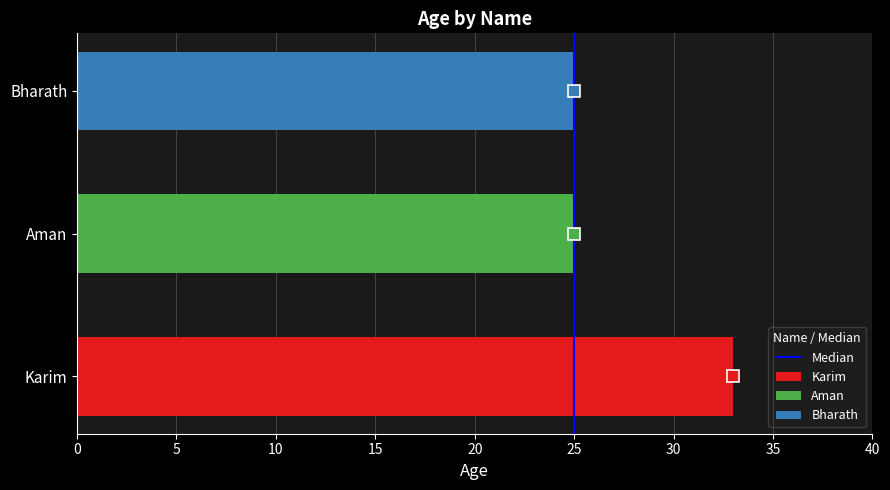

Which has a higher value, 25 or 25?

25